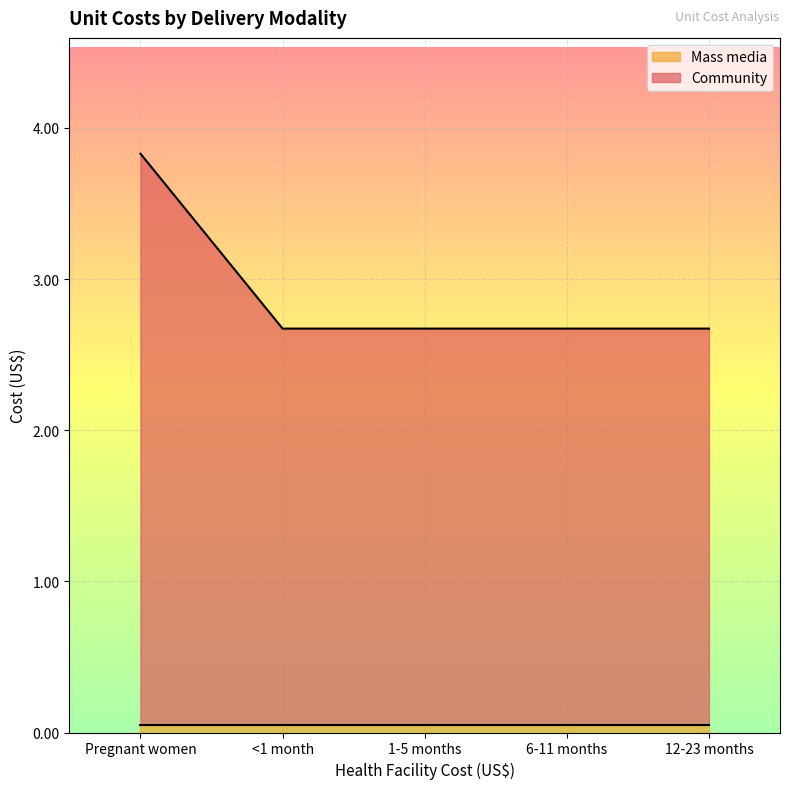

True or false: the data shows 6.7 at Pregnant women.

False